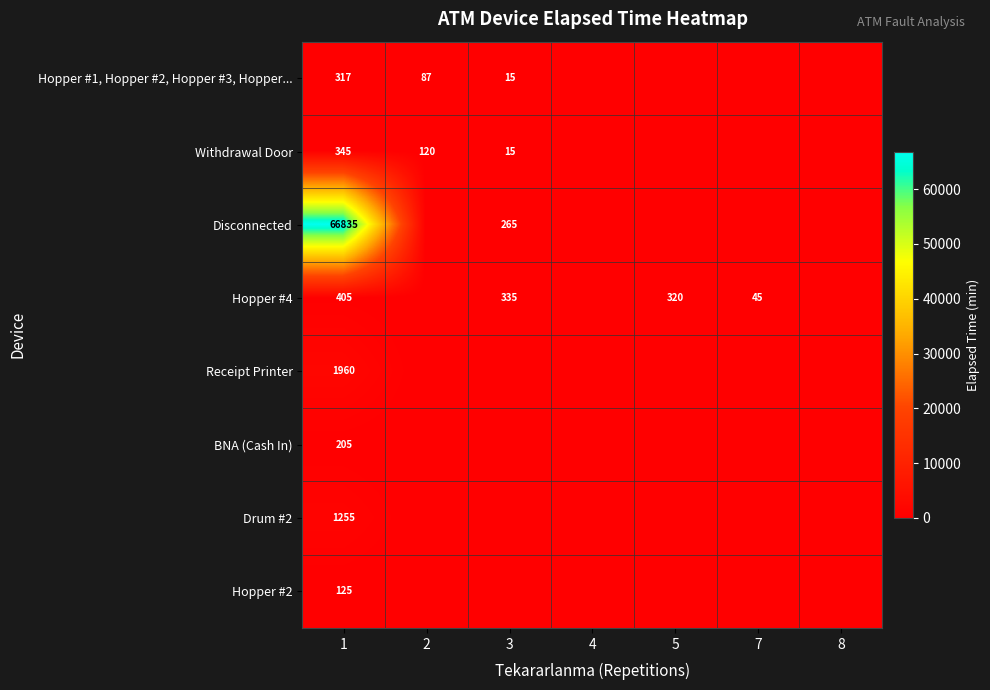

True or false: Hopper #4 has a value of 335 at 3.

True